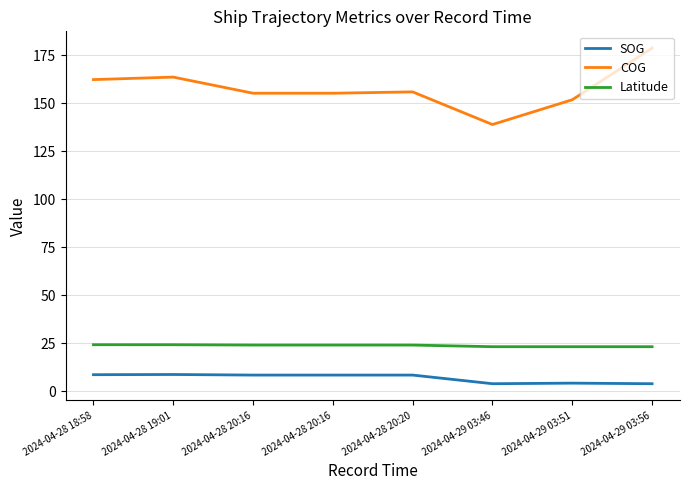

At how many categories does at least one series exceed 160?

3